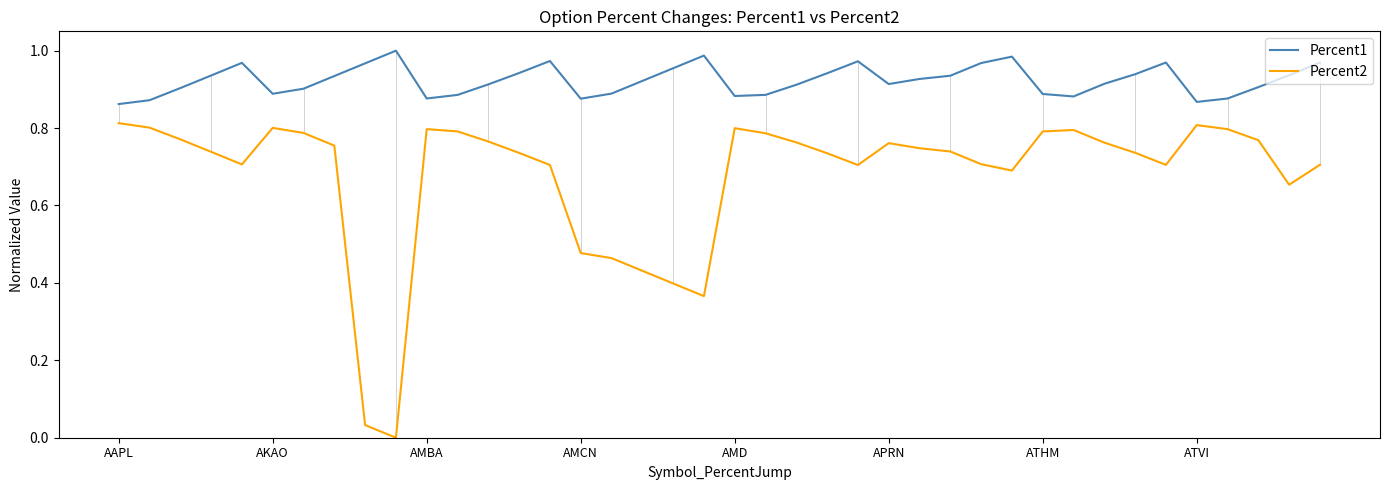

Which series has the largest total across all categories?

Percent1